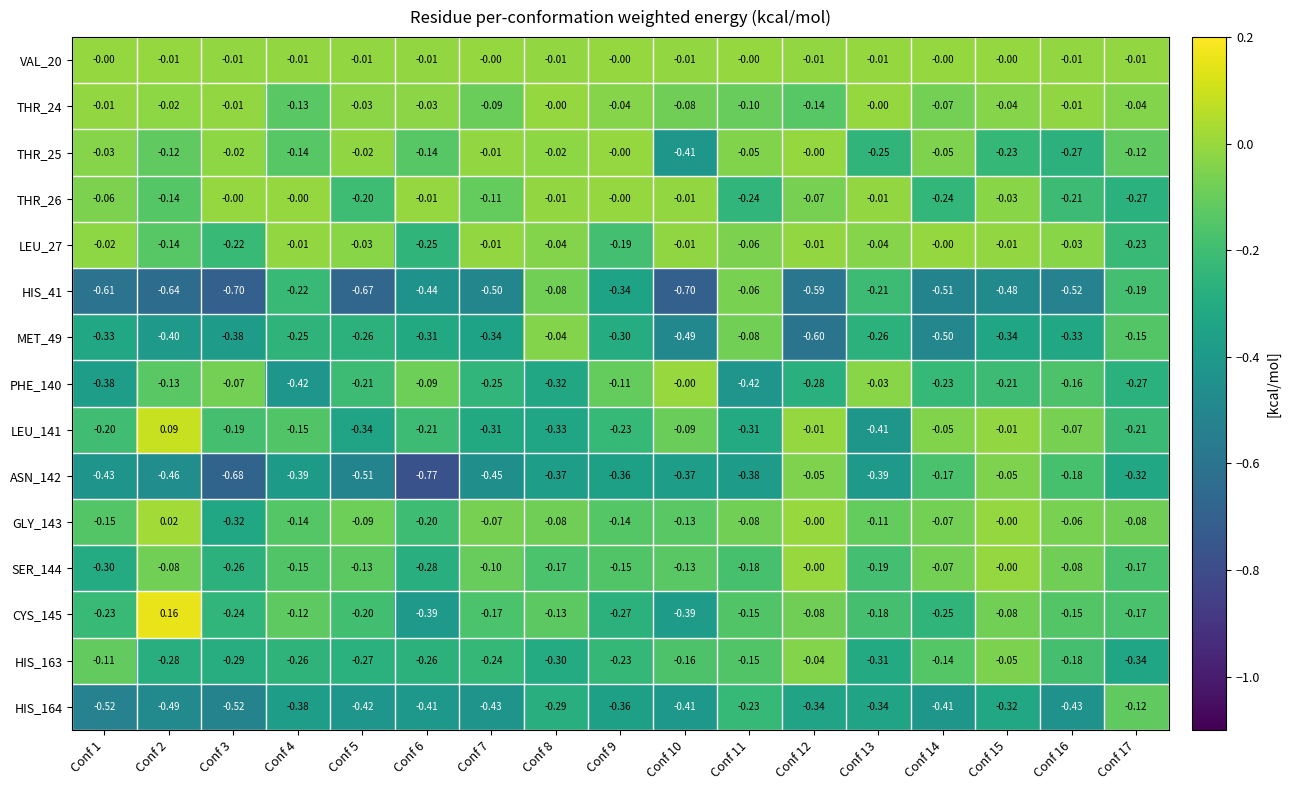

Is the value of VAL_20 at Conf 17 greater than the value of CYS_145 at Conf 6?

Yes